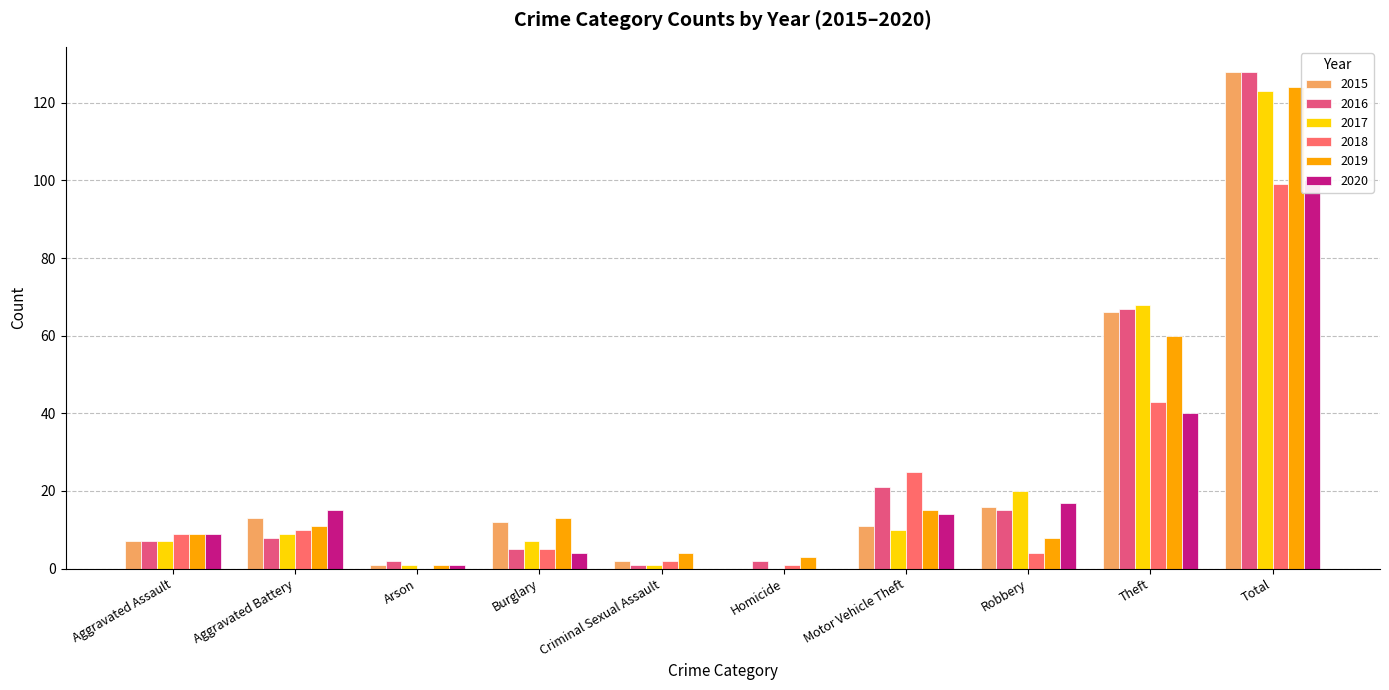

Which category has the highest value in the 2017 series?

Total